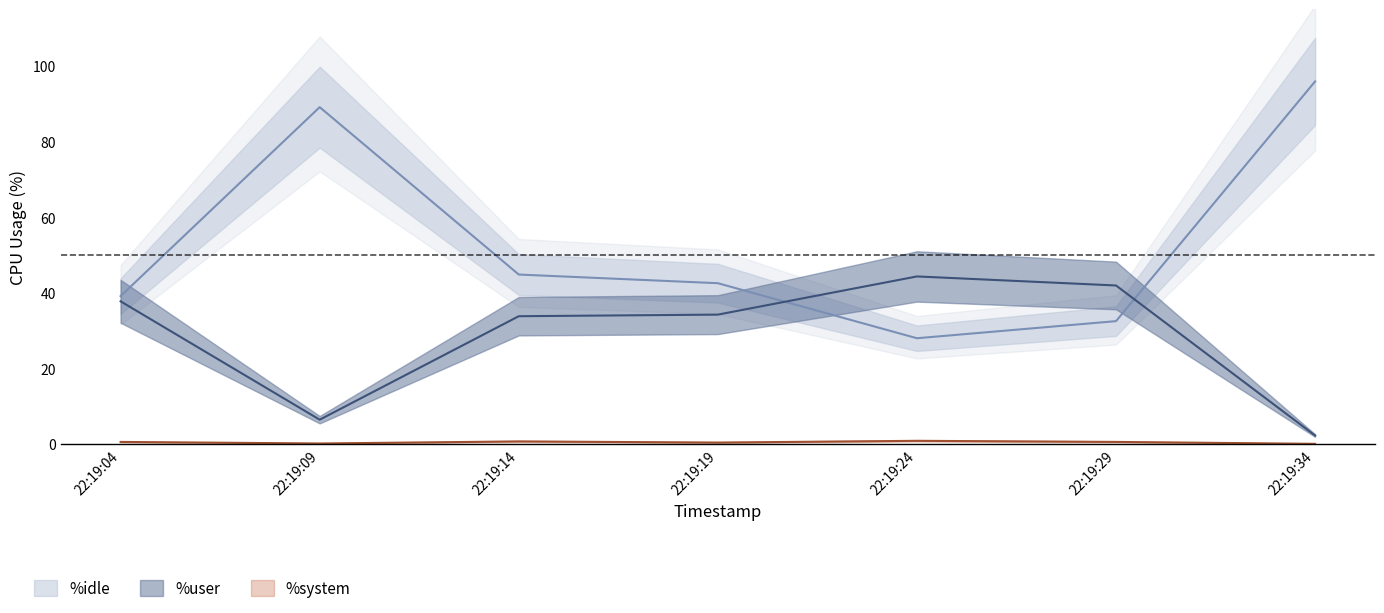

Where do %idle and %user first cross each other?

22:19:19 and 22:19:24